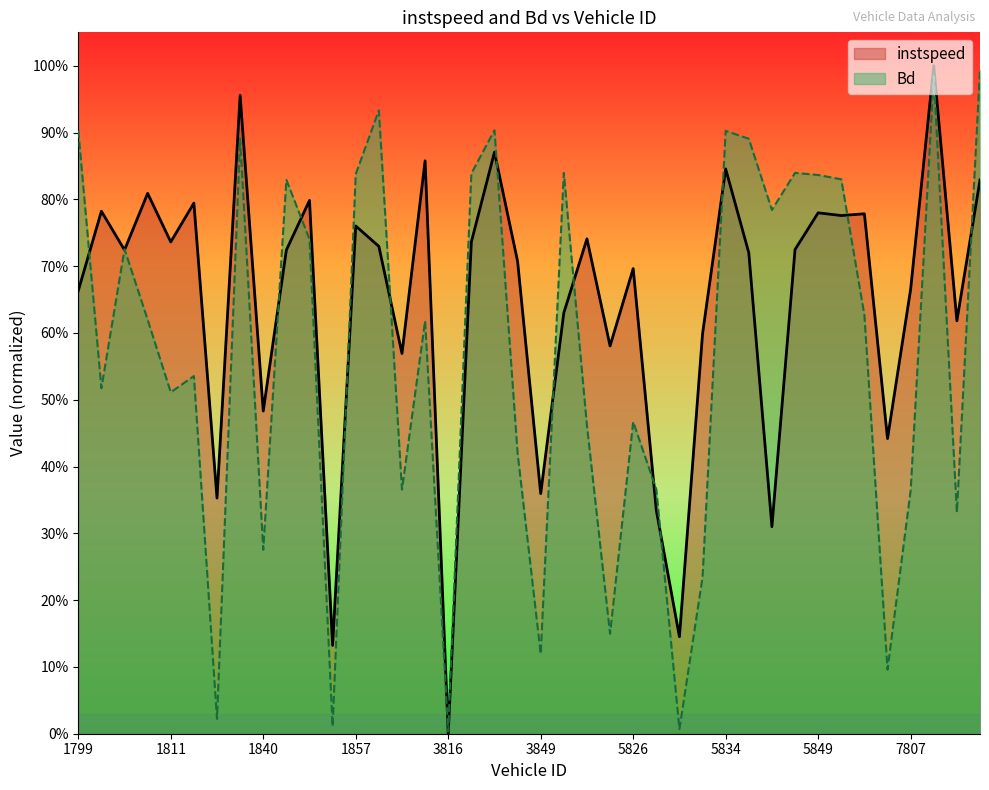

Is it true that Bd equals 0.9 at 5838?

True